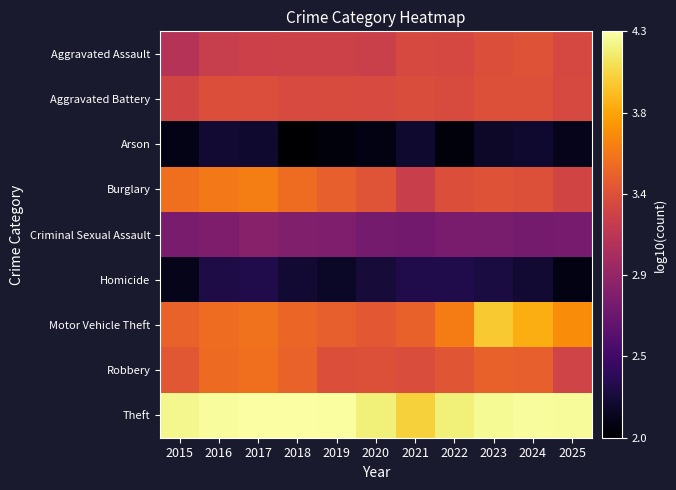

Which series has the largest range (max minus min)?

Motor Vehicle Theft